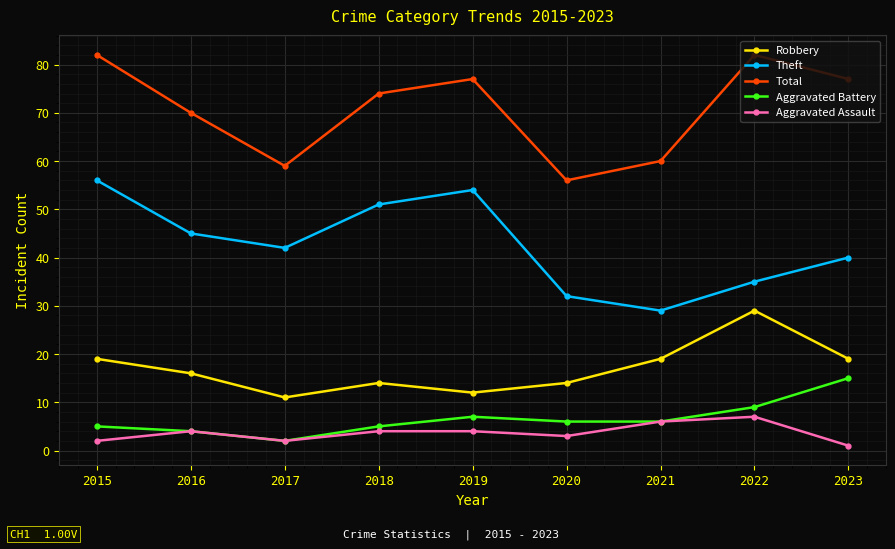

Between 2018 and 2021, which series saw the biggest shift?

Theft